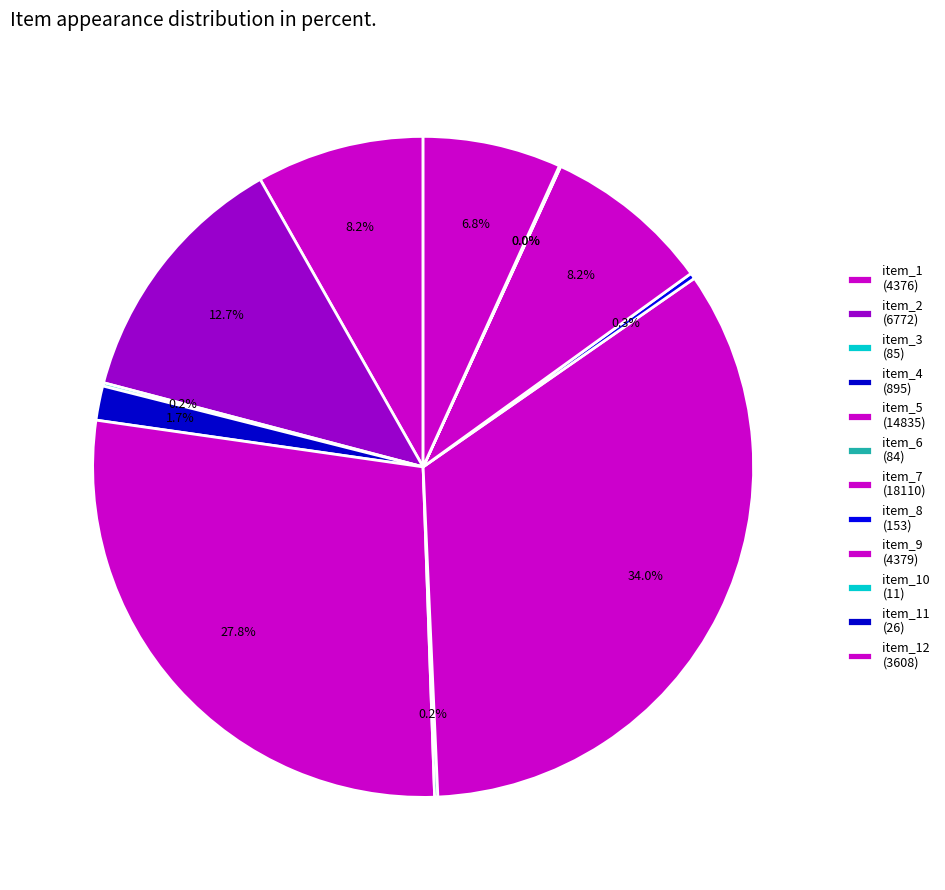

Is there a majority slice in this chart?

No